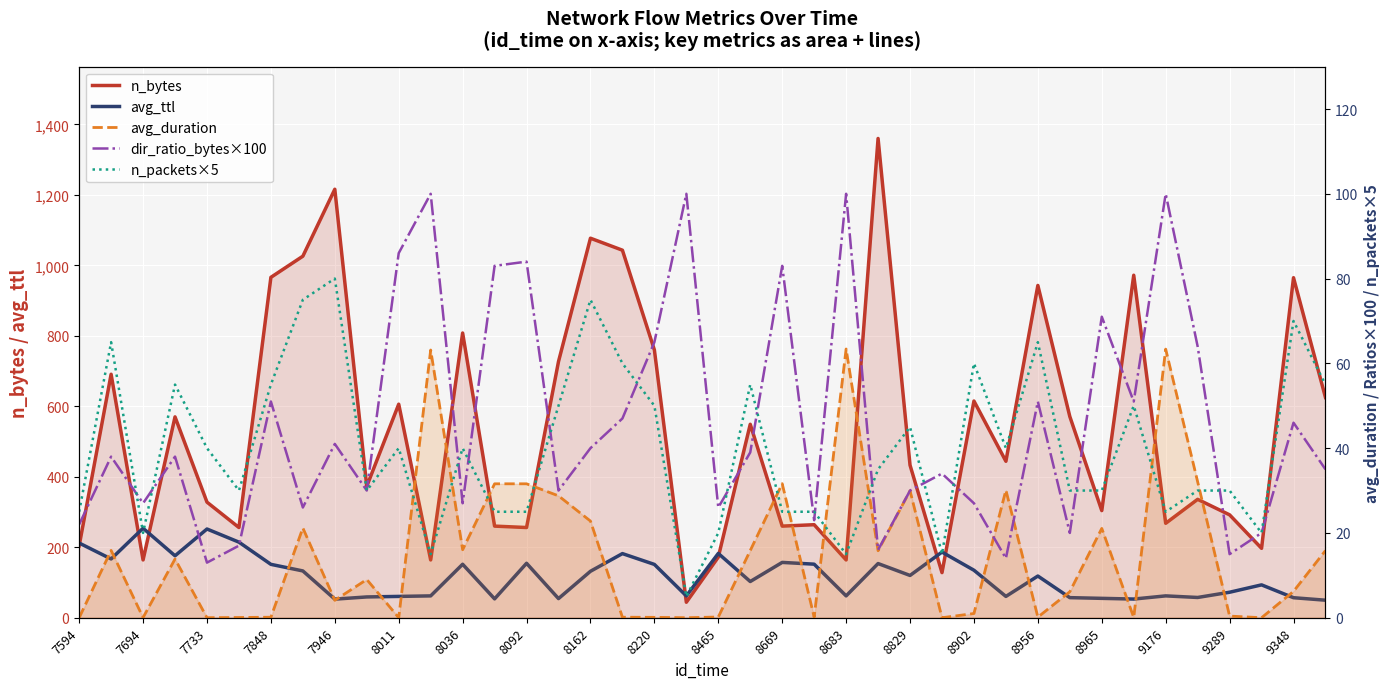

At which label does avg_ttl first exceed 120?

7594